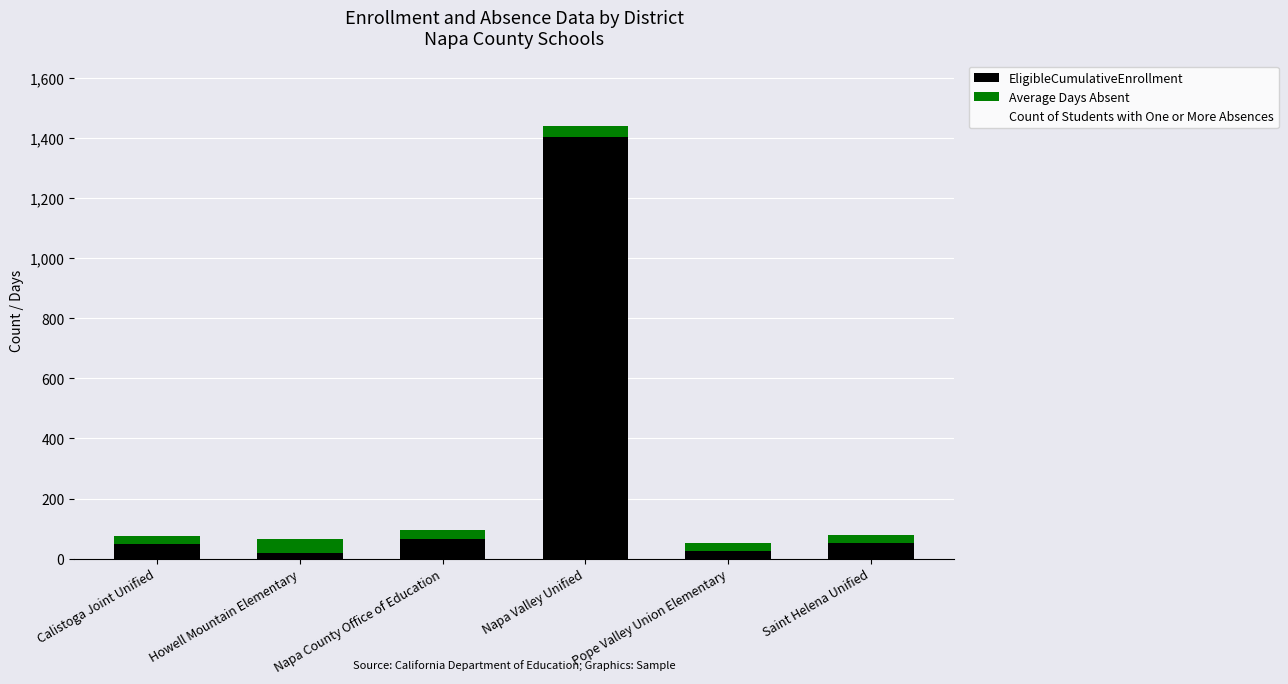

At which category is the sum across all series the highest?

Napa Valley Unified